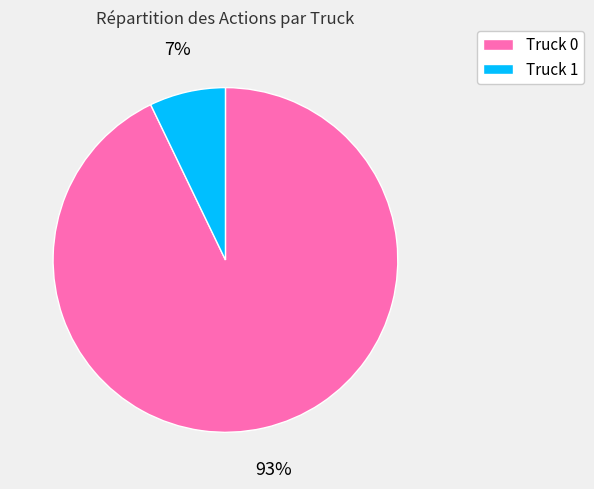

Between Truck 0 and Truck 1, which is larger?

Truck 0